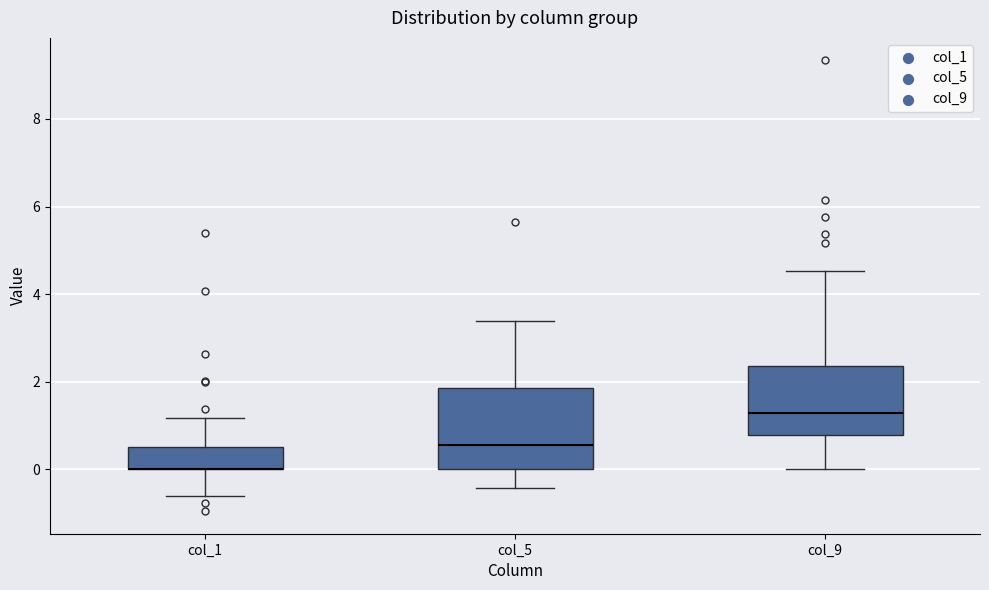

Where is the lower edge of the box for col_9 on the y-axis? The values are not printed on the chart, so give them approximately, as read against the axis.

0.8